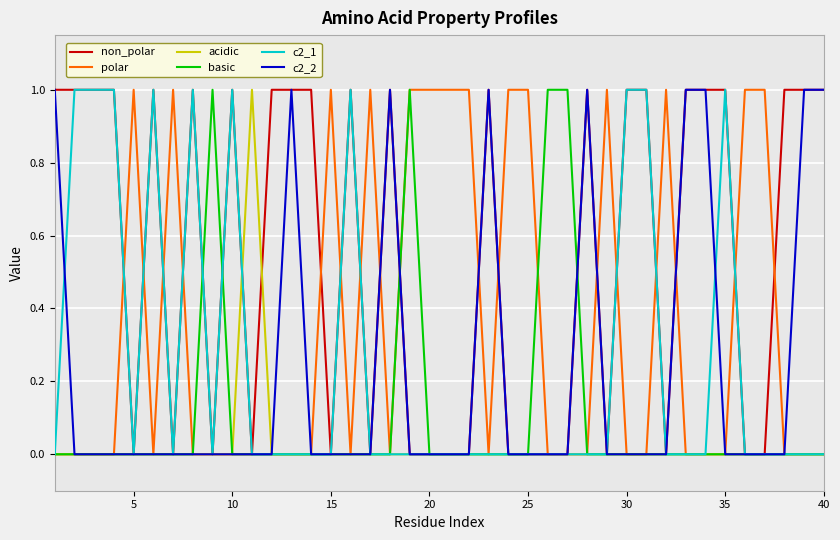

Which series has the largest total across all categories?

non_polar